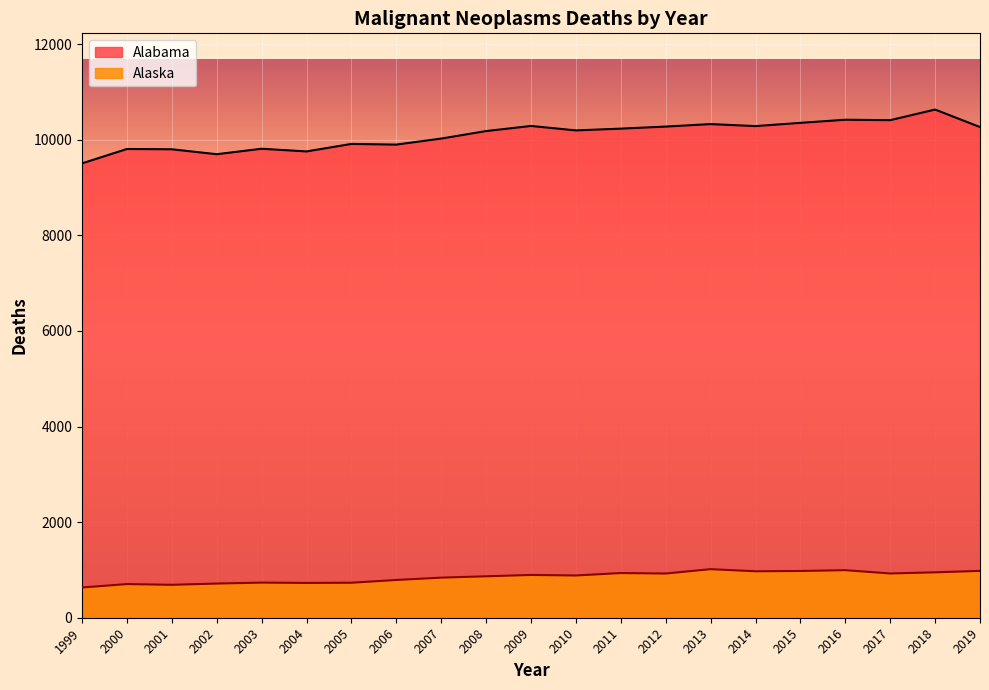

What is the sum of the values at 2008 and 2019?

20448